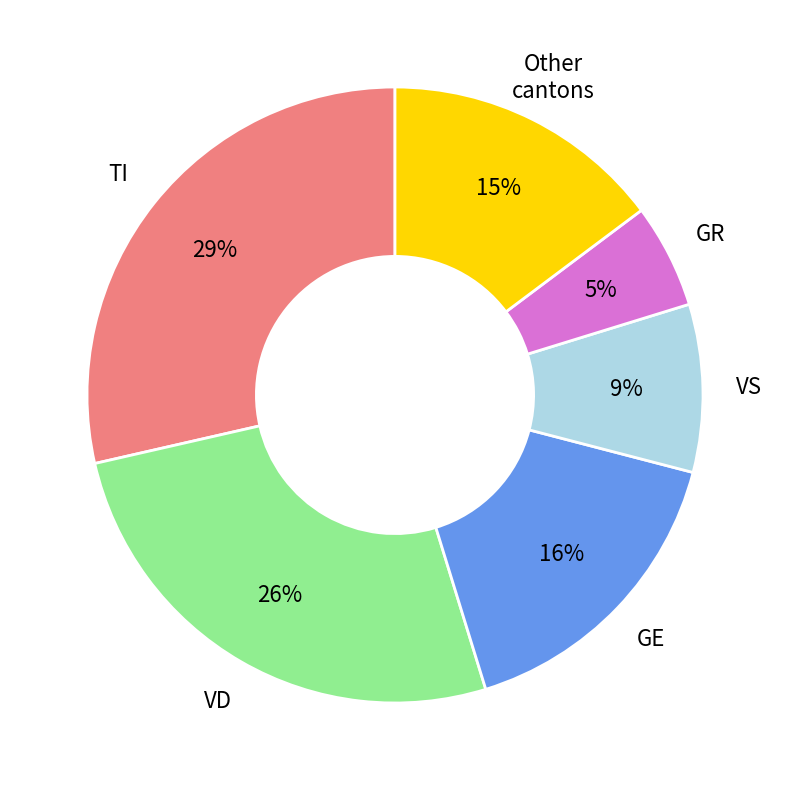

Does any single category account for the majority?

No